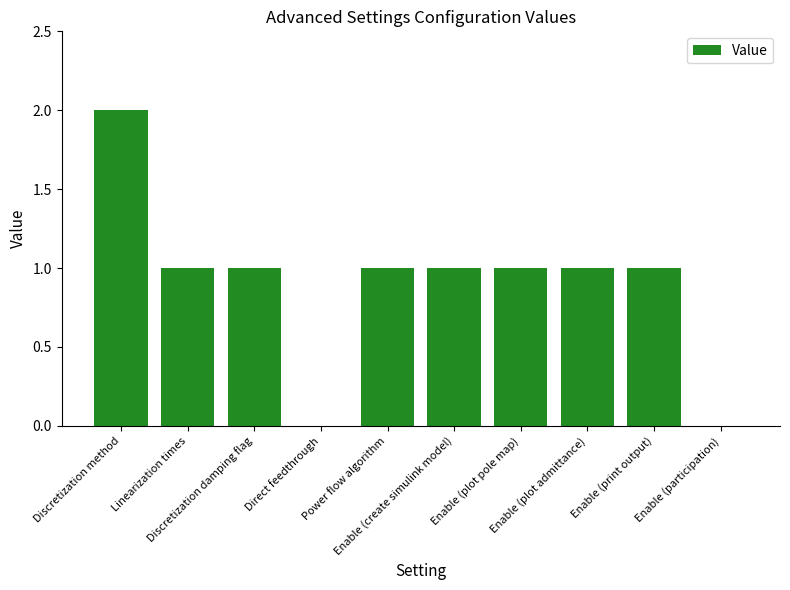

What is the sum of all values?

9